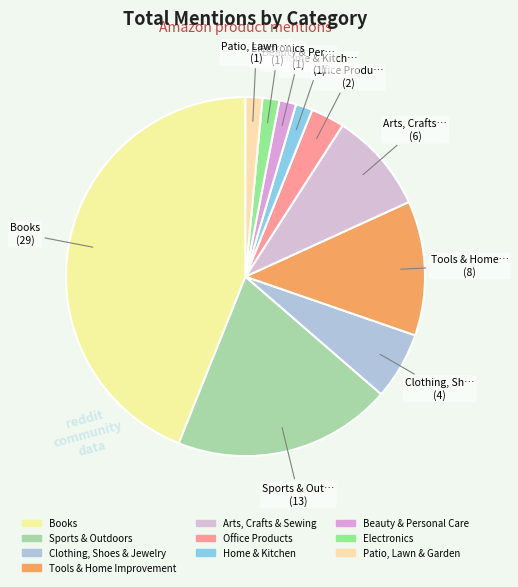

Is the sum of Beauty & Personal Care and Patio, Lawn & Garden greater than half?

No